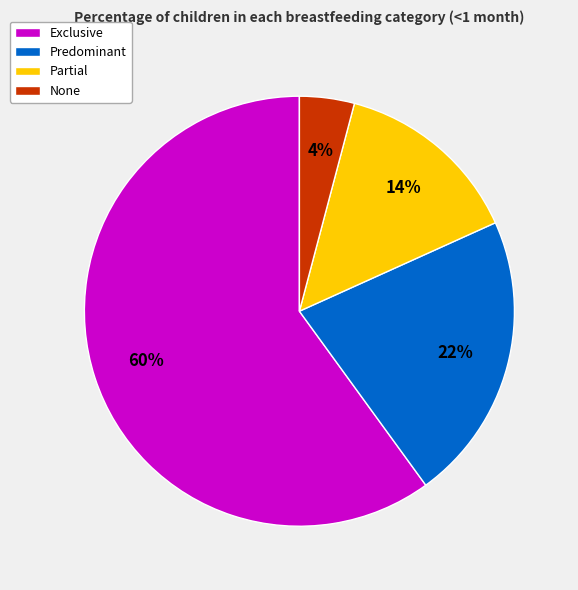

Between Predominant and Partial, which is larger?

Predominant